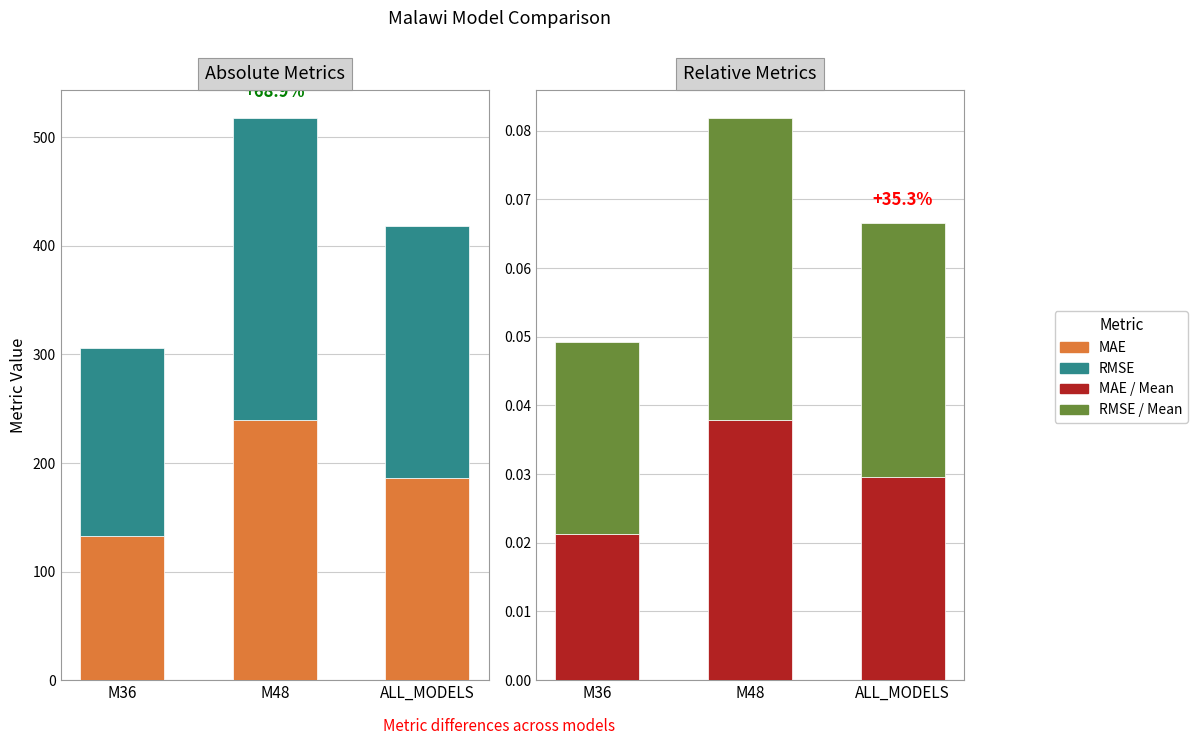

How many data points in RMSE are above 231?

2